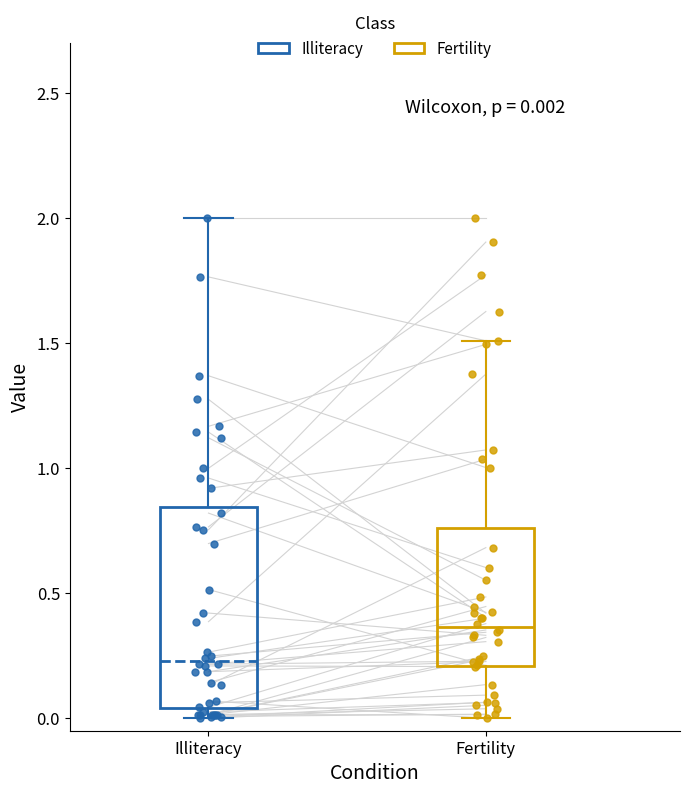

Which box has the lowest median line?

Illiteracy